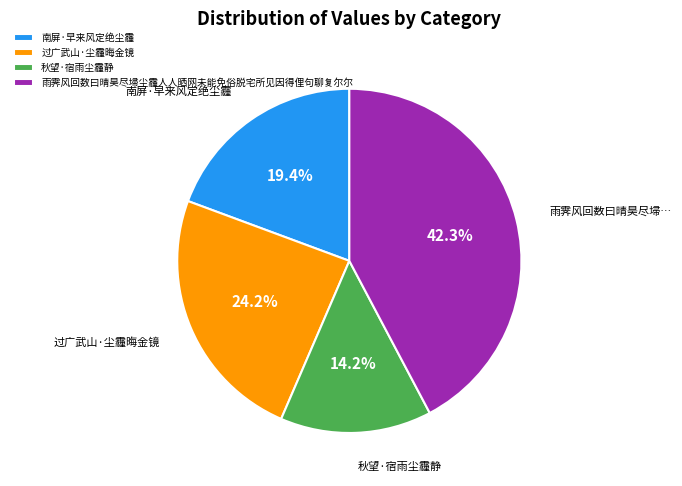

Does any single category account for the majority?

No